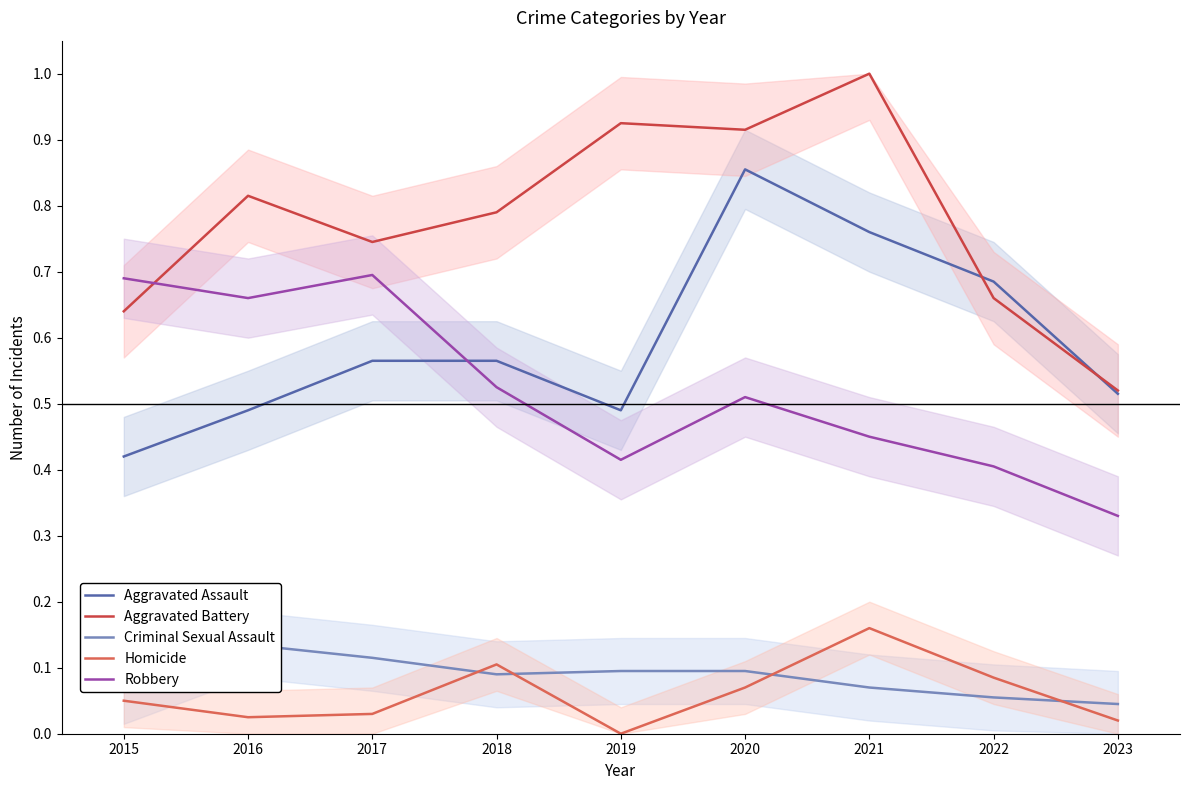

The Aggravated Assault series shows 0.8 at 2019. True or false?

False